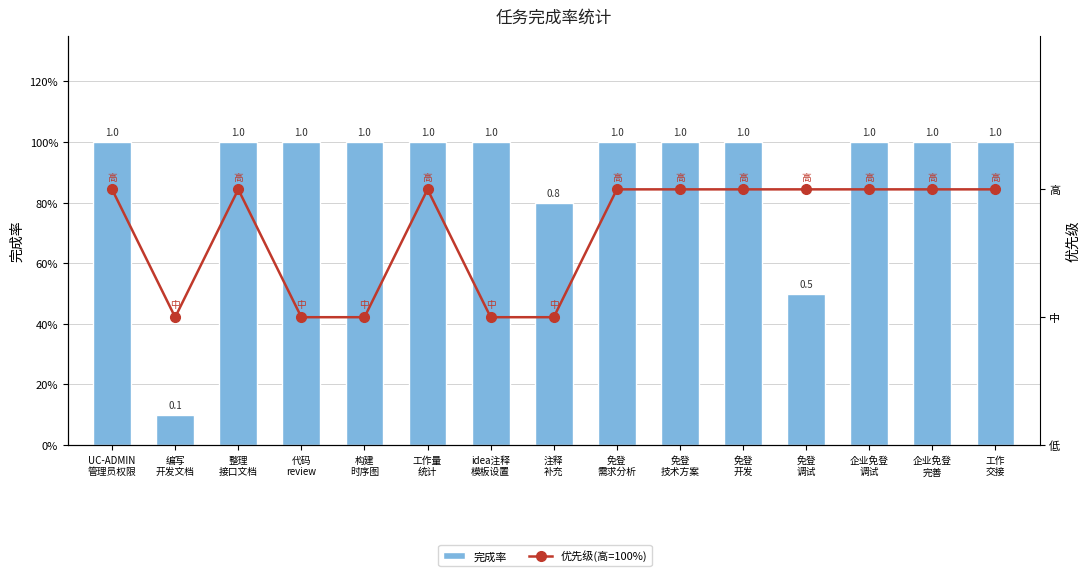

What is the smallest value displayed?

0.1